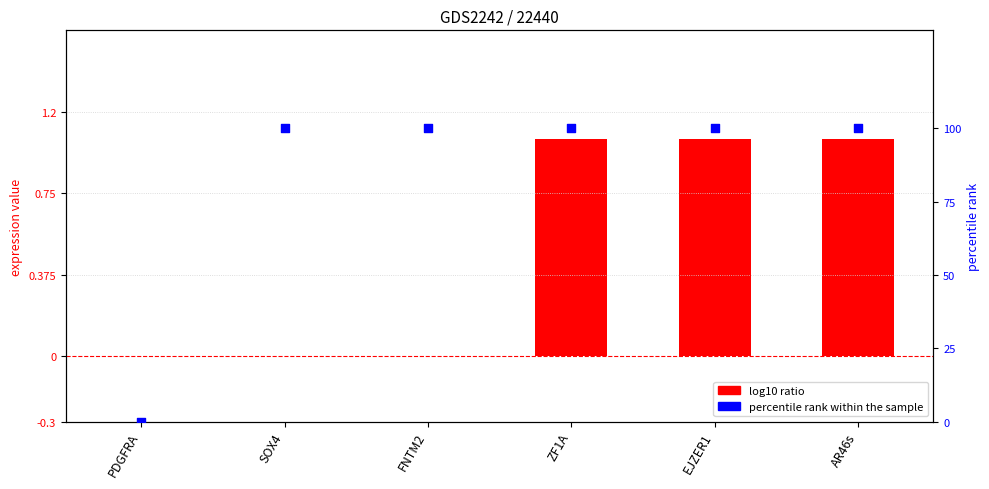

At which category is the sum across all series the highest?

ZF1A